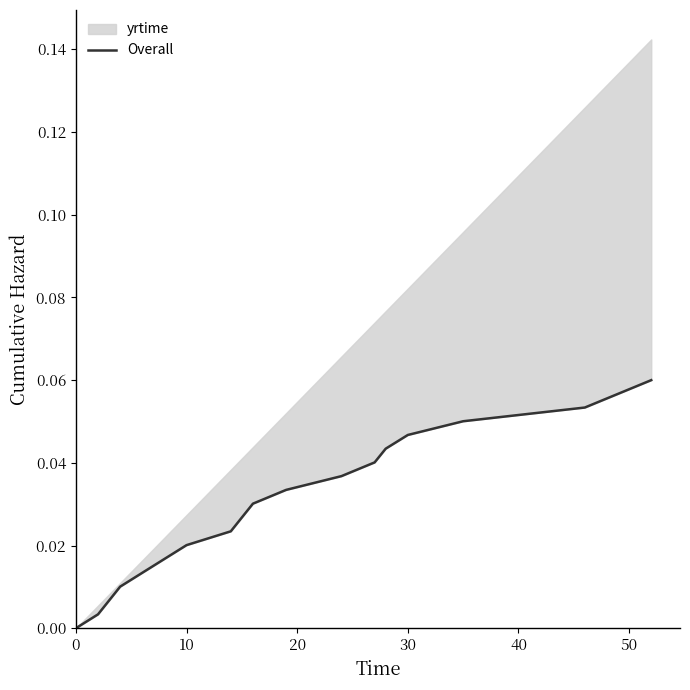

What is the difference between the second highest and second lowest values?

0.1